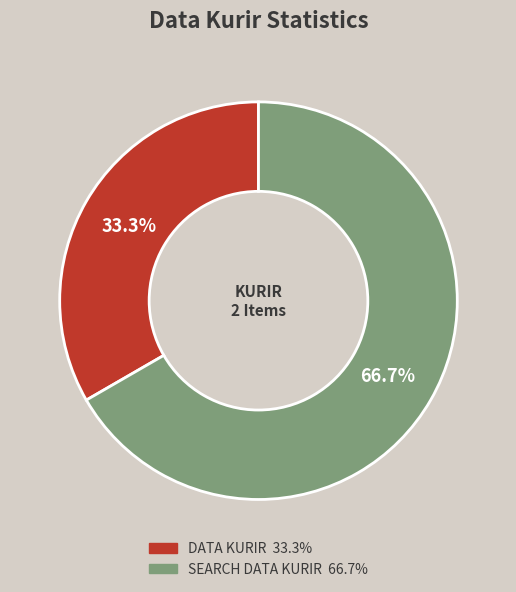

To the nearest percent, what is the average slice percentage?

50%